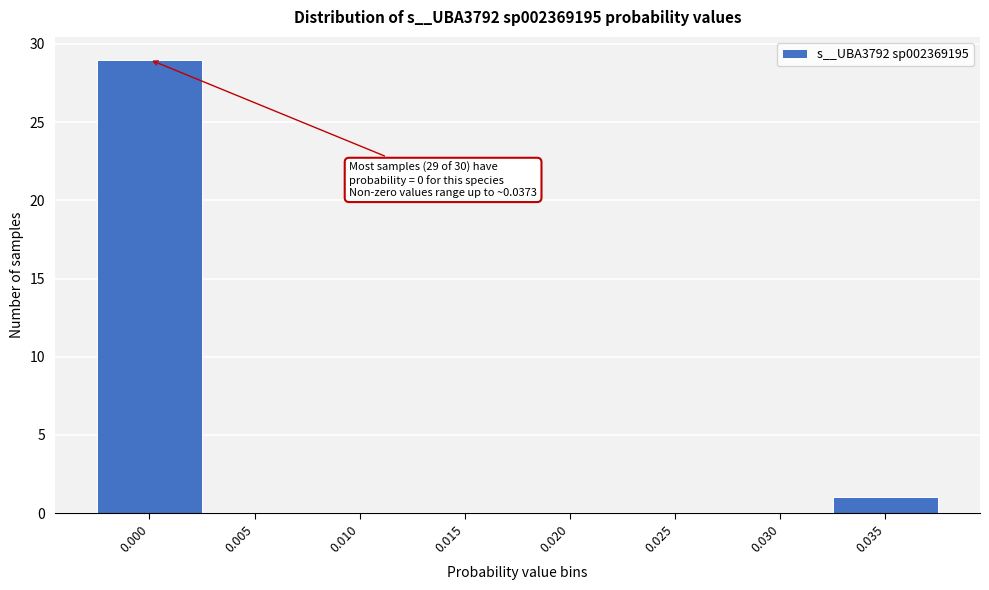

Reading left to right, list all the values displayed in this chart.

0.000=29	0.005=0	0.010=0	0.015=0	0.020=0	0.025=0	0.030=0	0.035=1